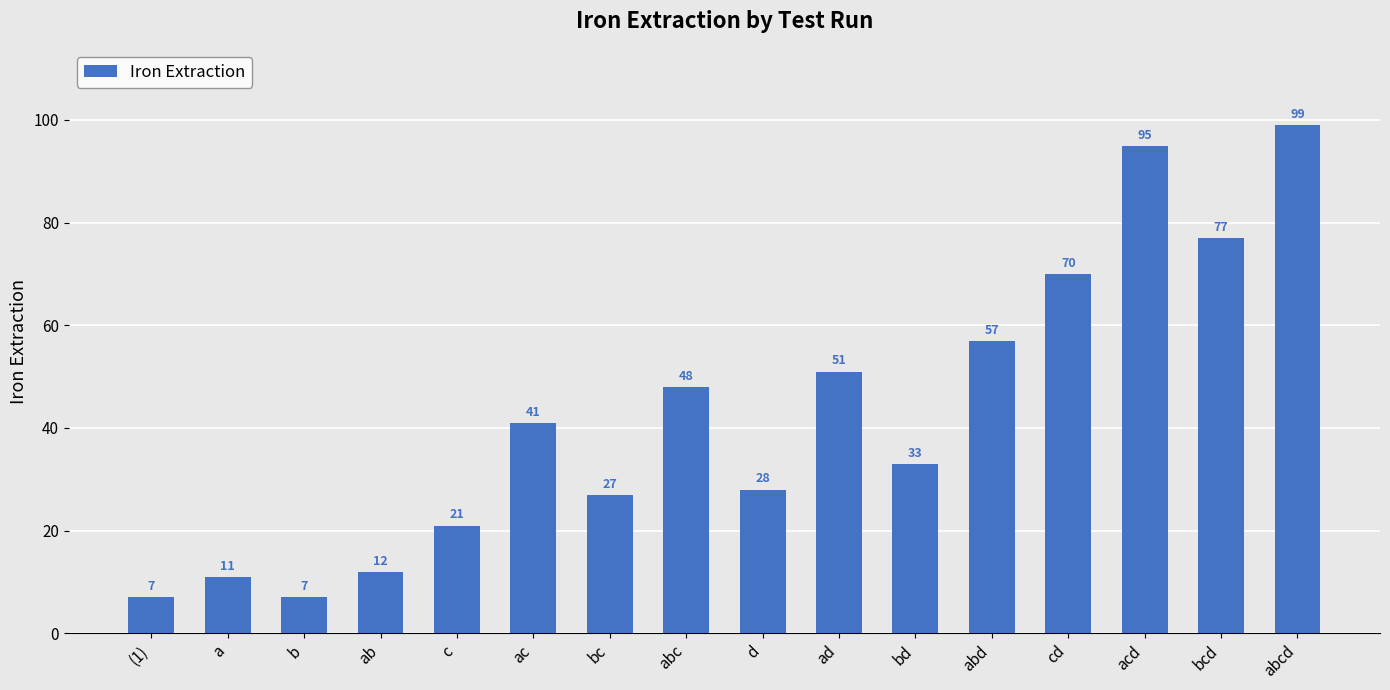

What position from the left is acd?

14